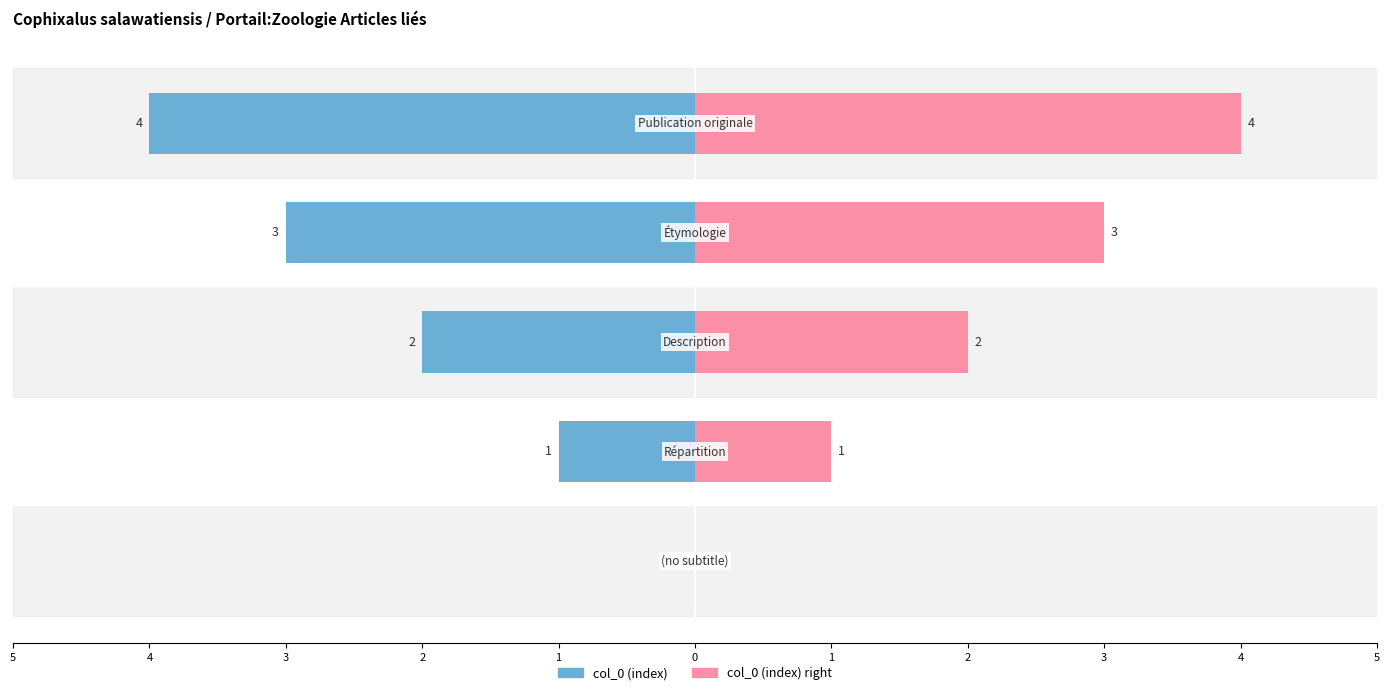

Are the bars grouped side by side (vs. stacked)?

Yes